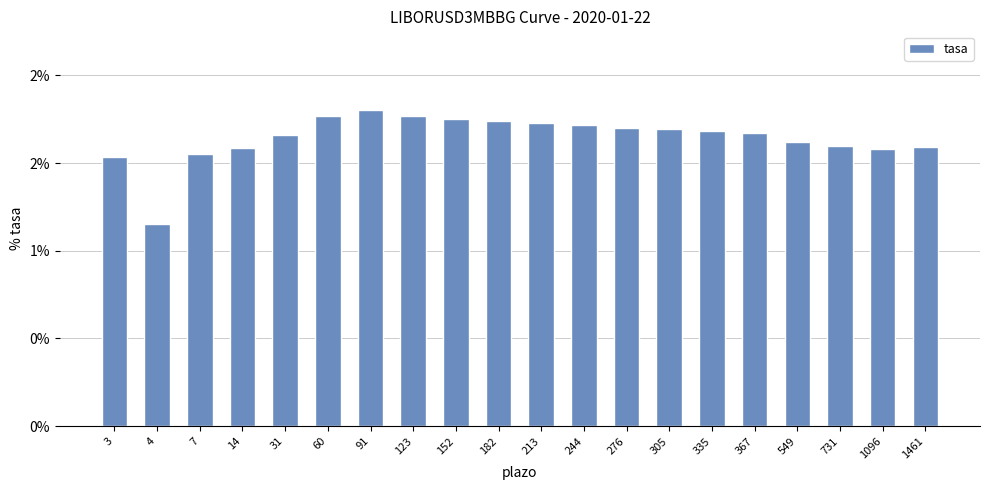

At which label is the value closest to 1?

4